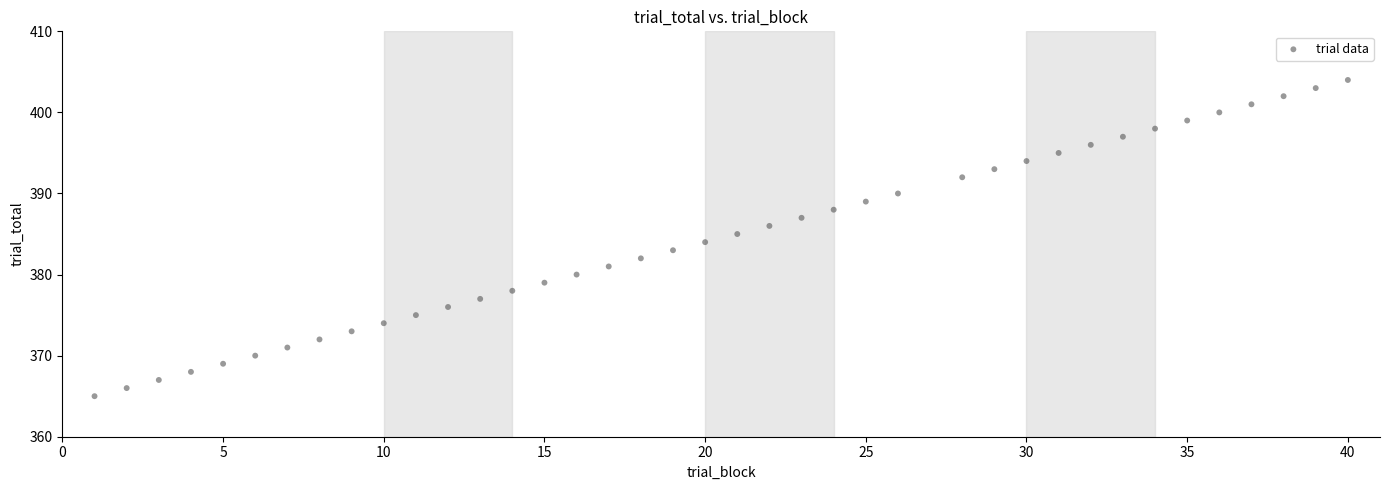

What is the range of X values (max minus min)?

39